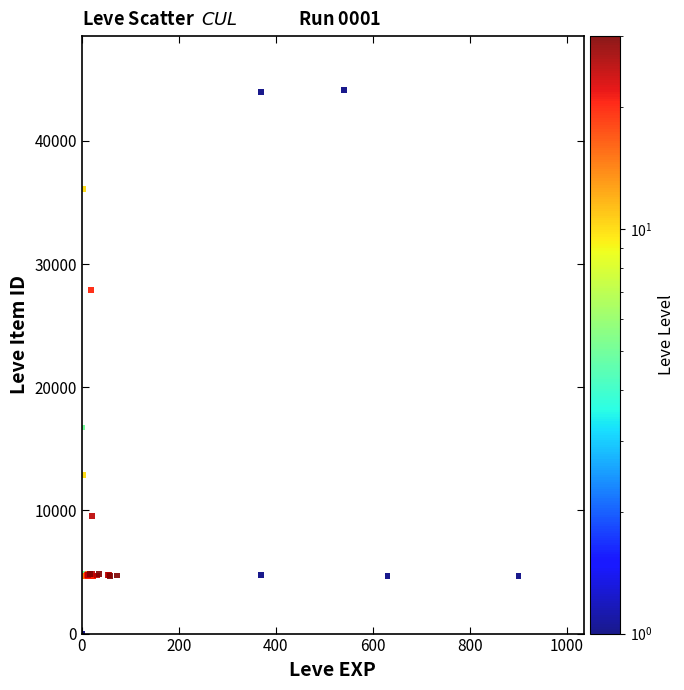

What Y value in the scatter plot is closest to 22050?

16734